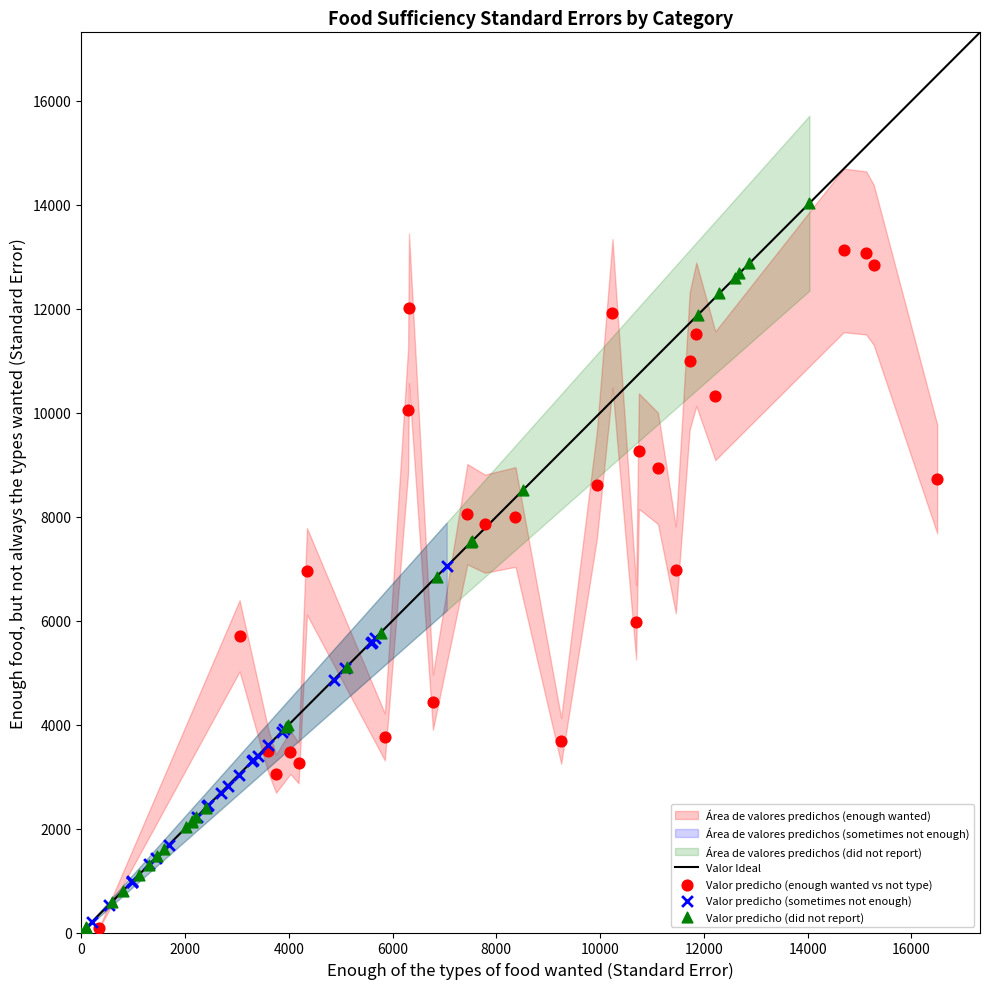

Which series reaches the maximum Y coordinate?

Valor predicho (did not report)